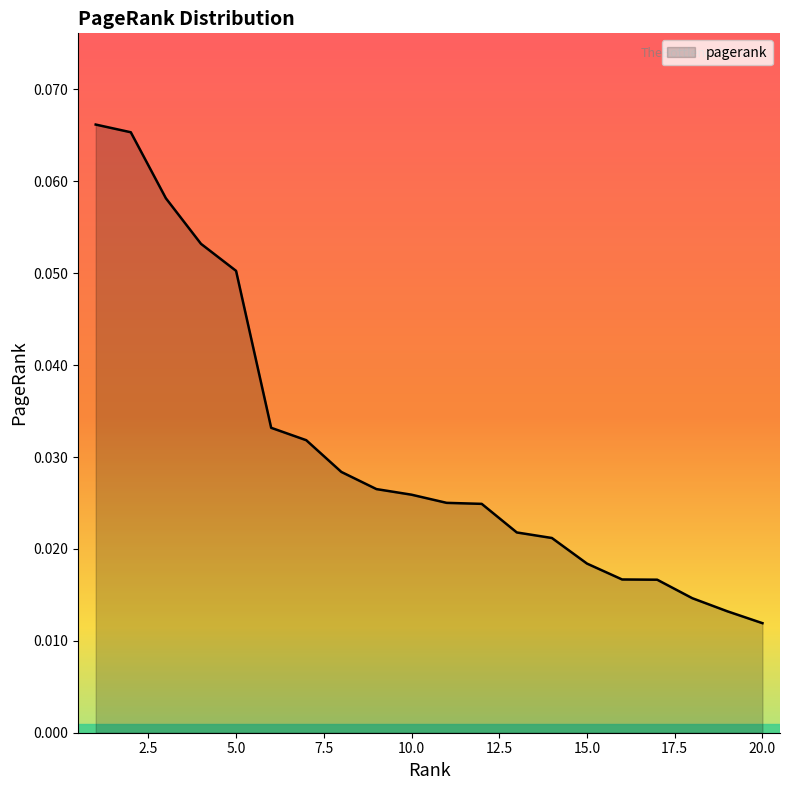

Does the chart display data point markers on the line(s)?

No